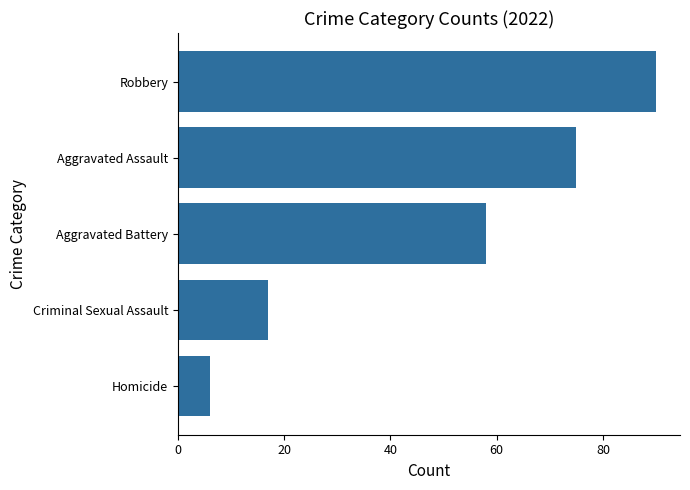

What is the minimum value shown in the chart?

6